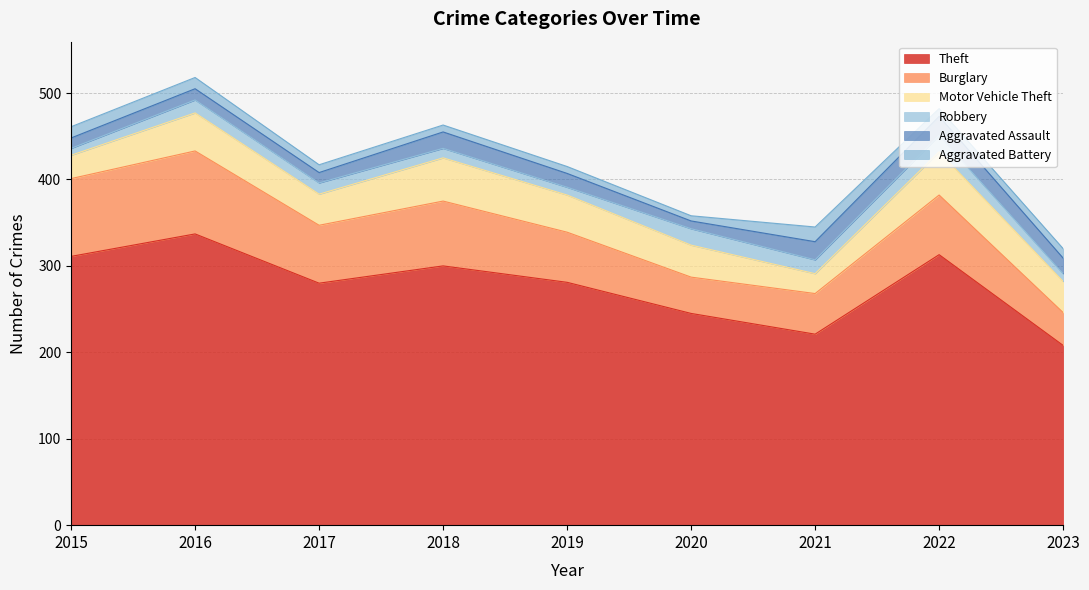

Between 2015 and 2023, which is larger?

2015